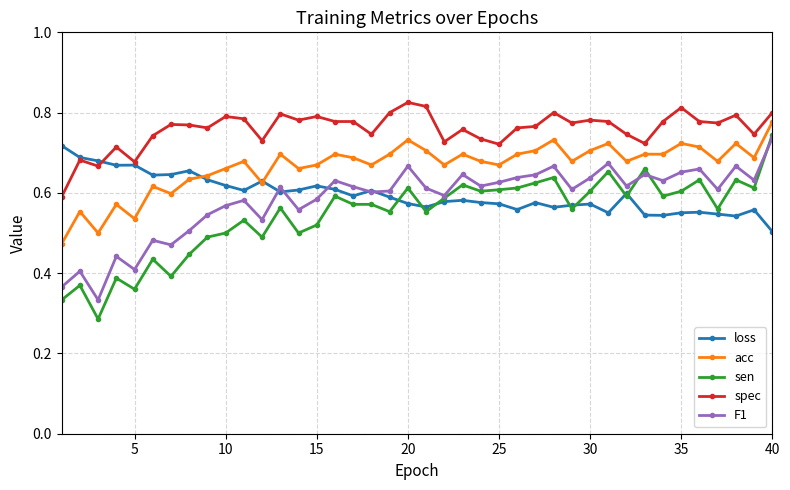

Which series has the largest range (max minus min)?

sen